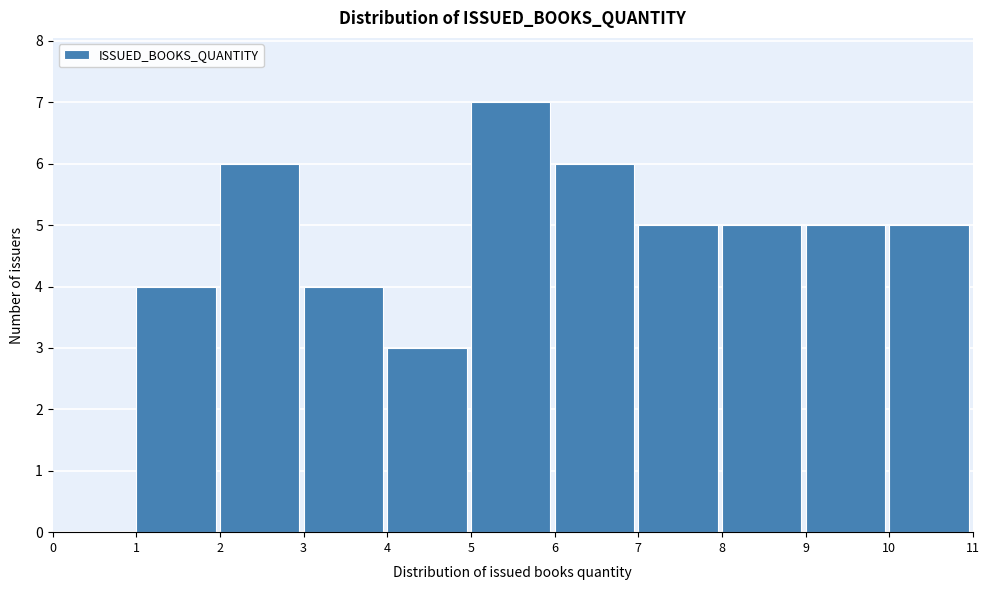

Reading left to right, transcribe this chart: for each bar, give the range it covers on the x-axis and its height. The values are not printed on the chart, so give them approximately, as read against the axis.

0 to 1: 0
1 to 2: 4
2 to 3: 6
3 to 4: 4
4 to 5: 3
5 to 6: 7
6 to 7: 6
7 to 8: 5
8 to 9: 5
9 to 10: 5
10 to 11: 5